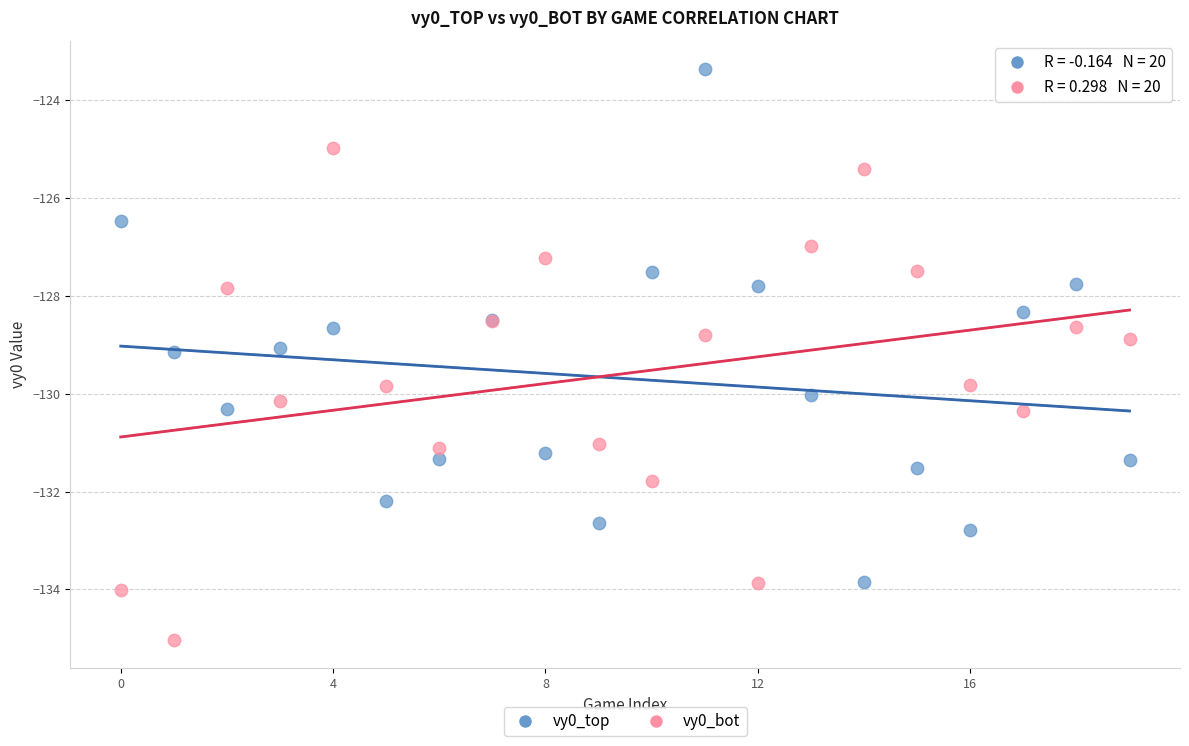

Which series reaches the minimum Y coordinate?

vy0_bot